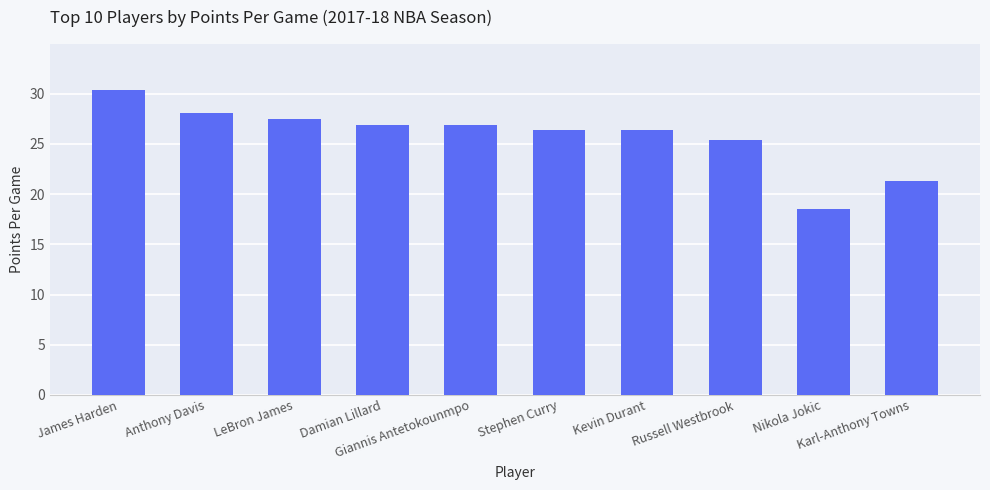

What position from the left is Karl-Anthony Towns?

10